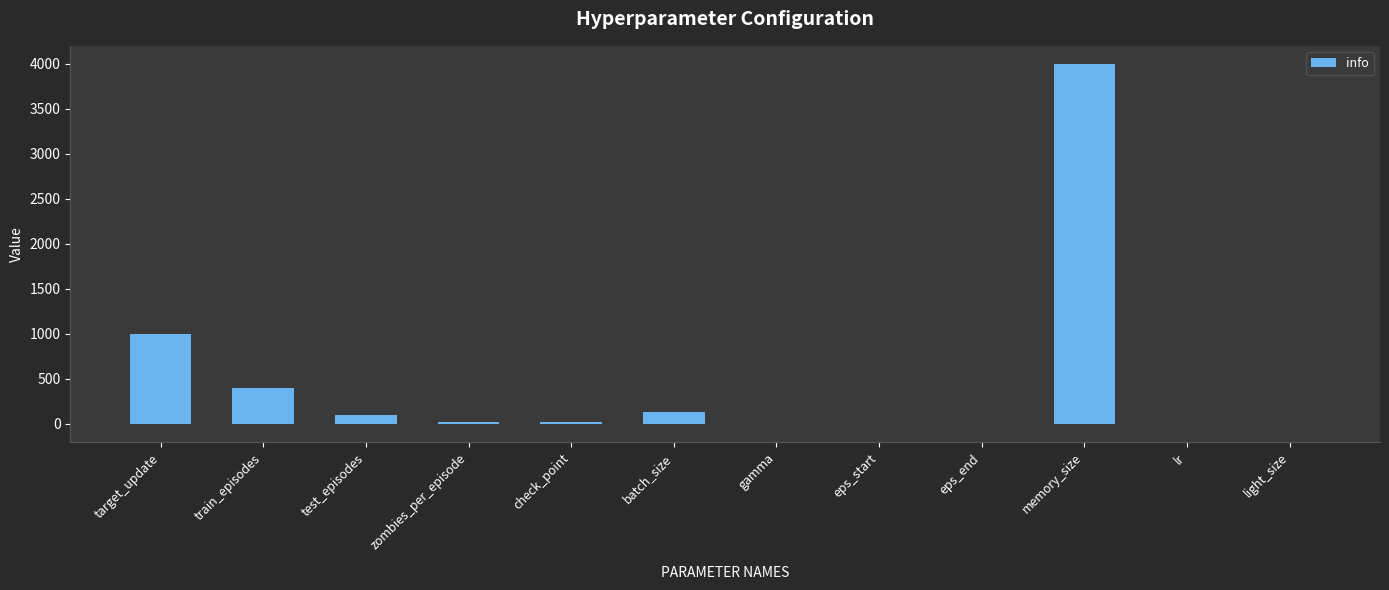

At which label does the data first exceed 25?

target_update